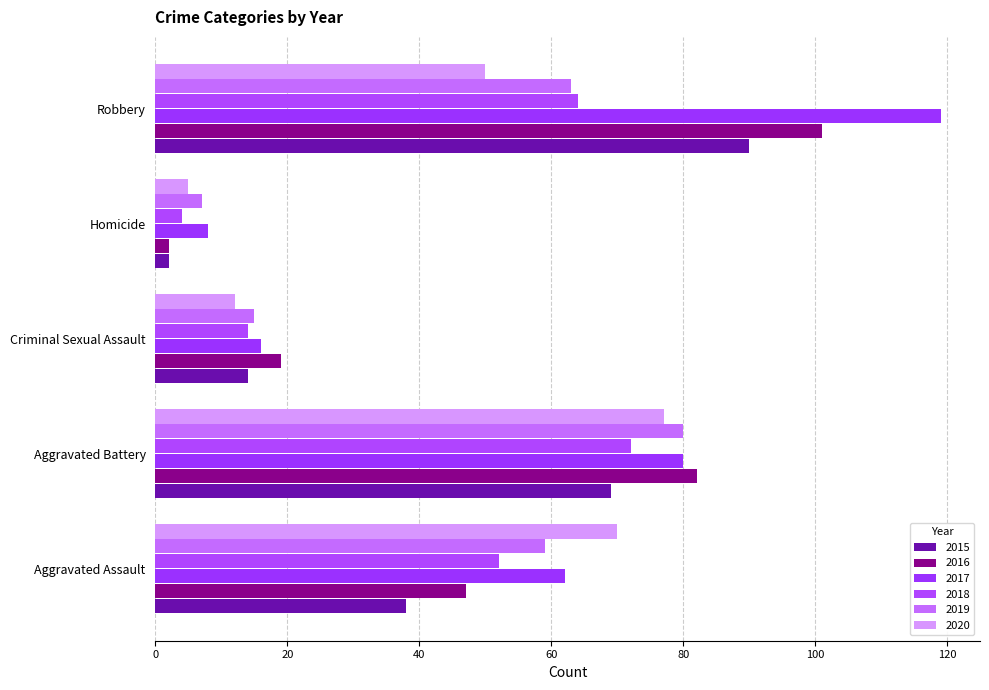

Which series has the largest range (max minus min)?

2017